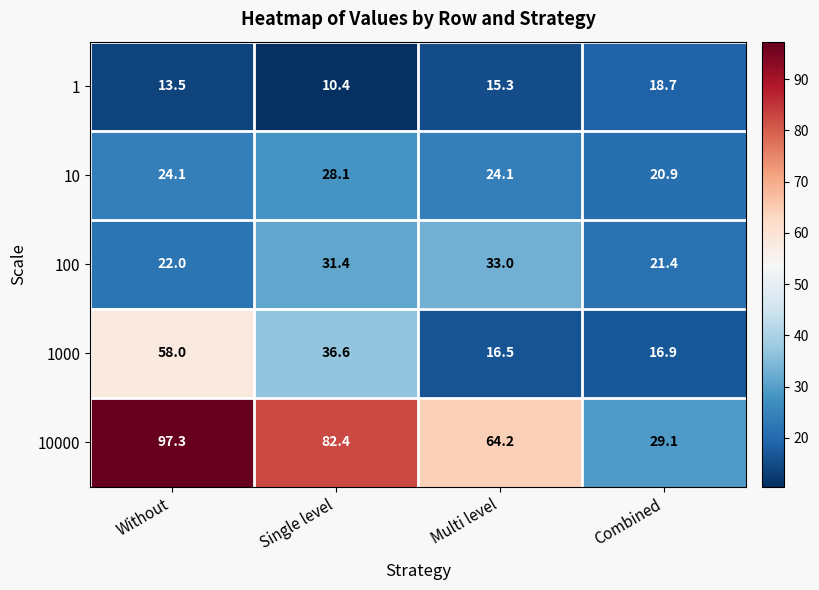

What value does the 100 series have at Multi level?

33.0